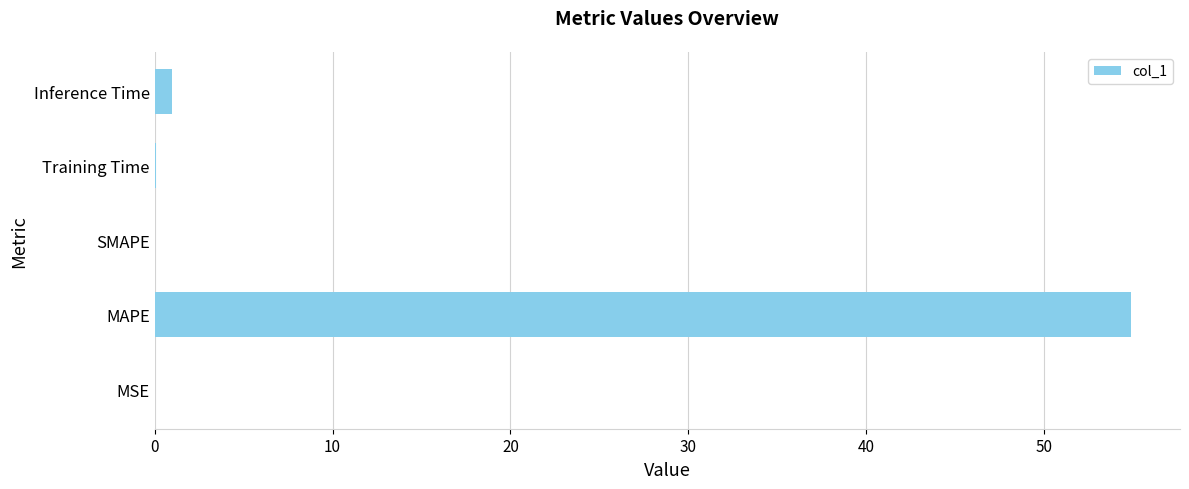

The chart shows a value of 32.0 at MAPE. True or false?

False